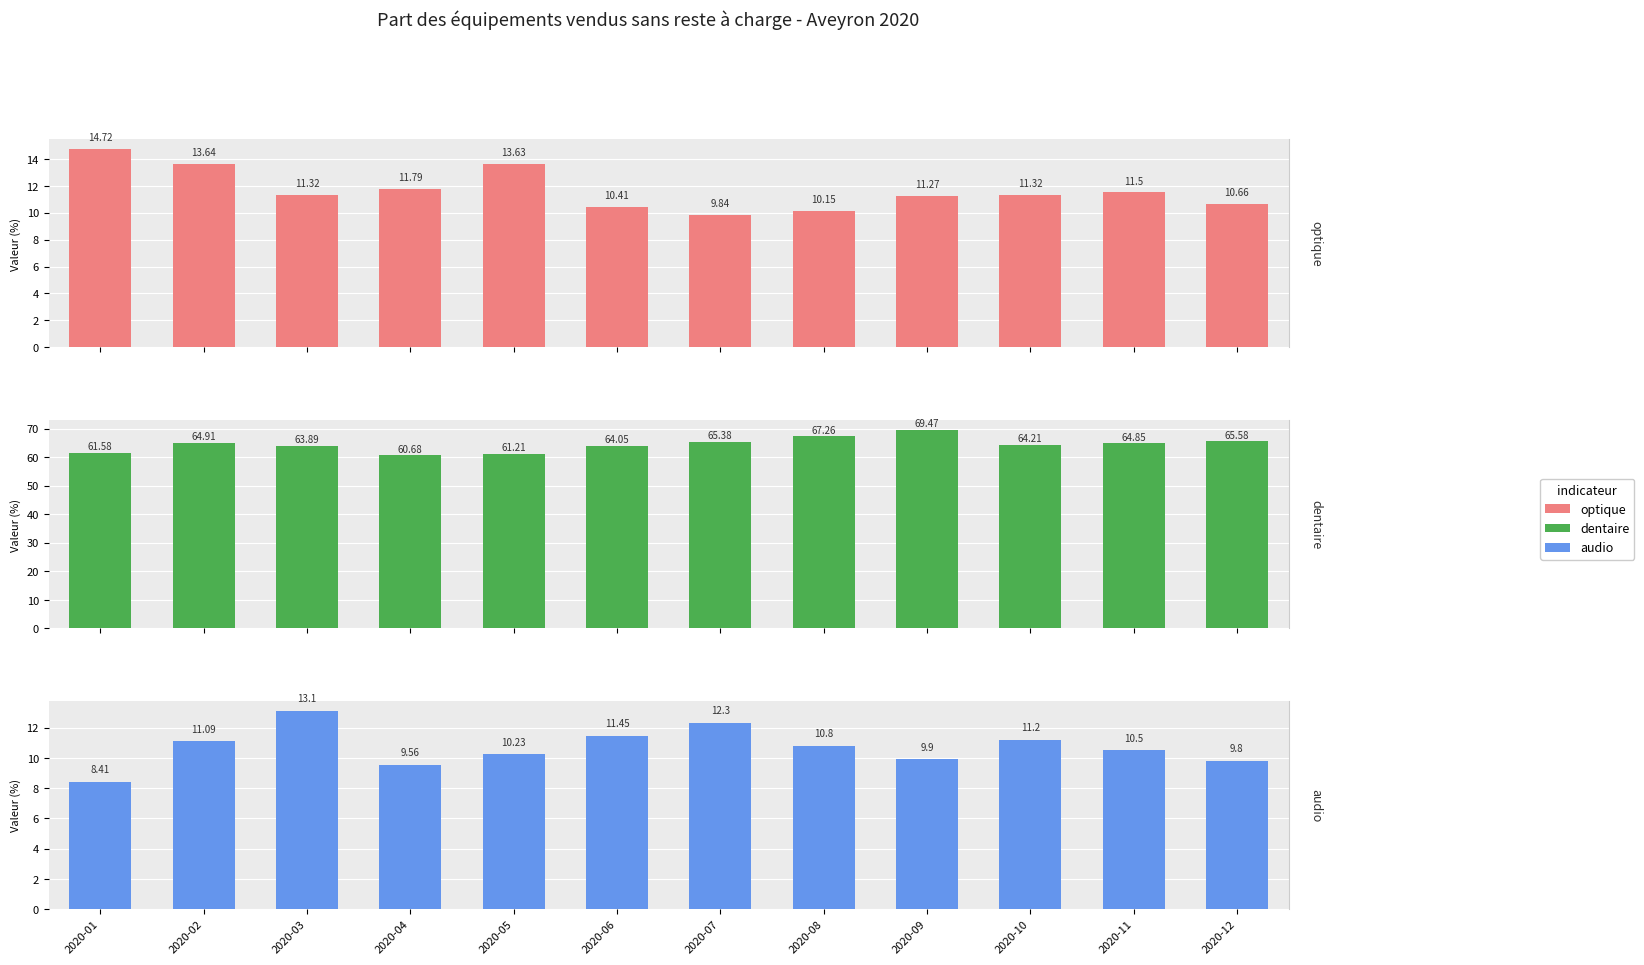

Which category has the lowest value across all series?

2020-01